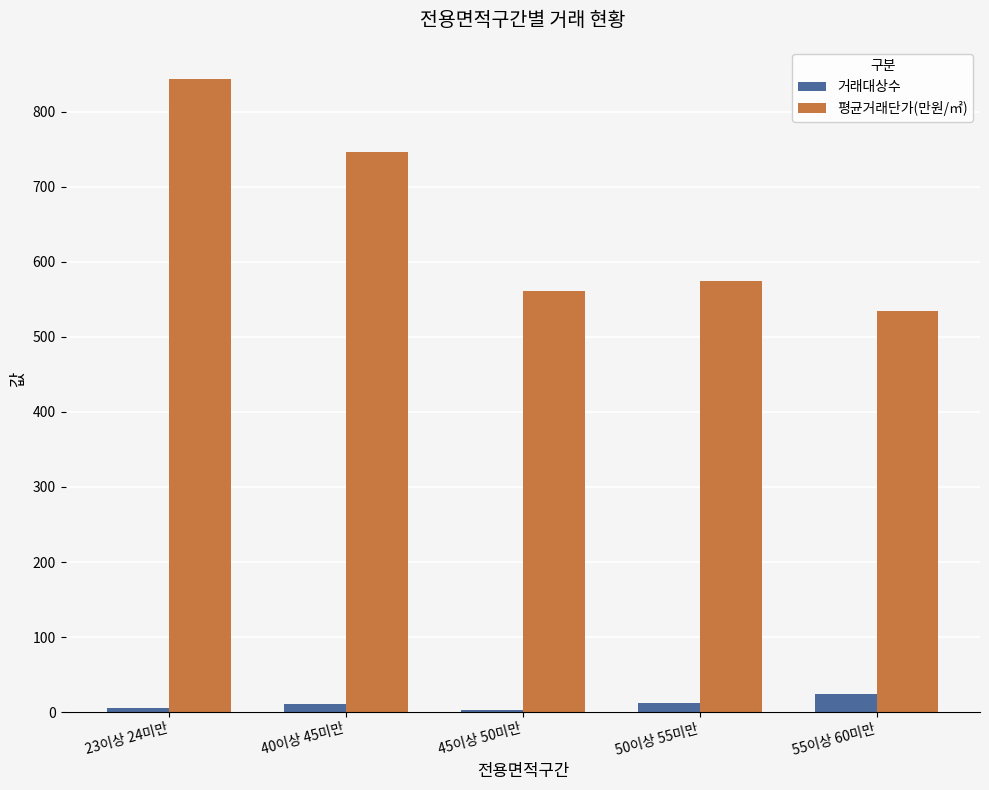

How many categories are shown in the chart?

5